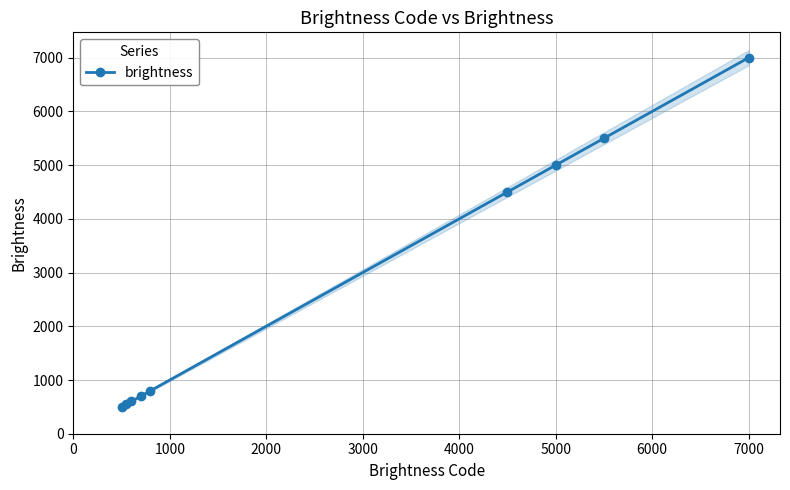

What is the value of the 2nd point from the left?

550